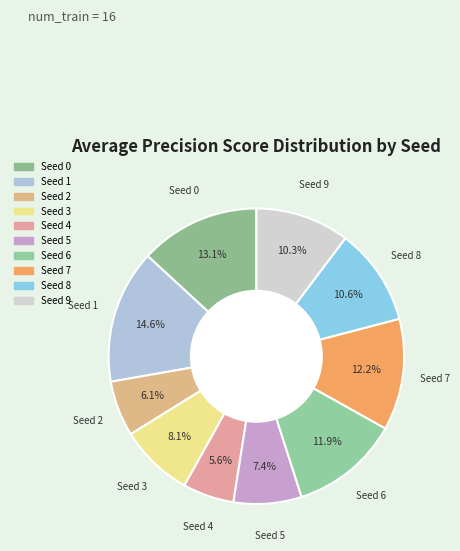

Is it true that Seed 6 is 12% of the pie?

True